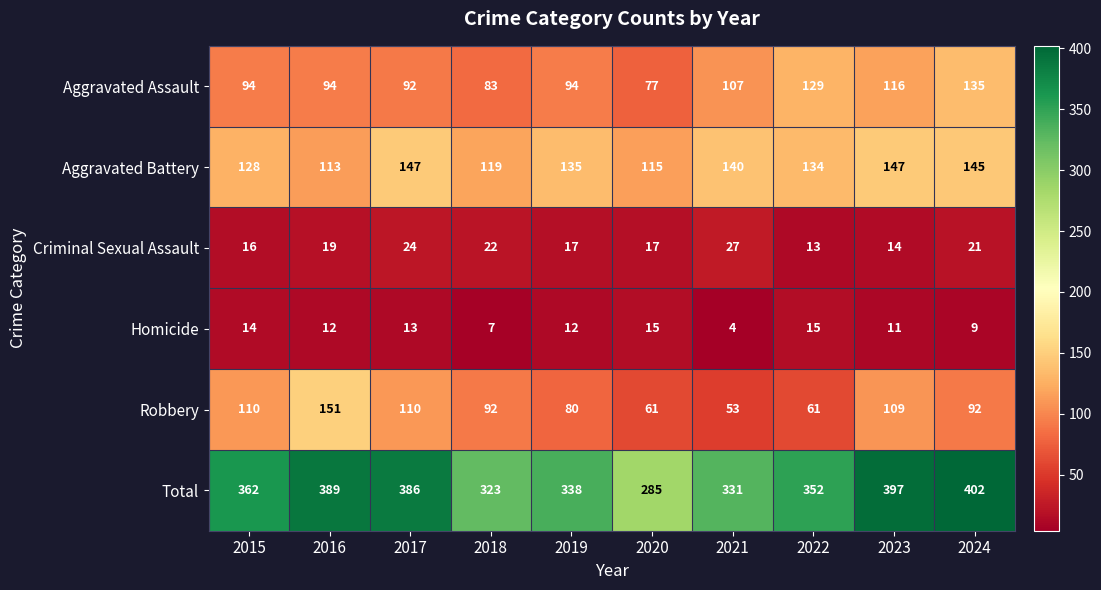

True or false: Aggravated Battery has a value of 197 at 2024.

False